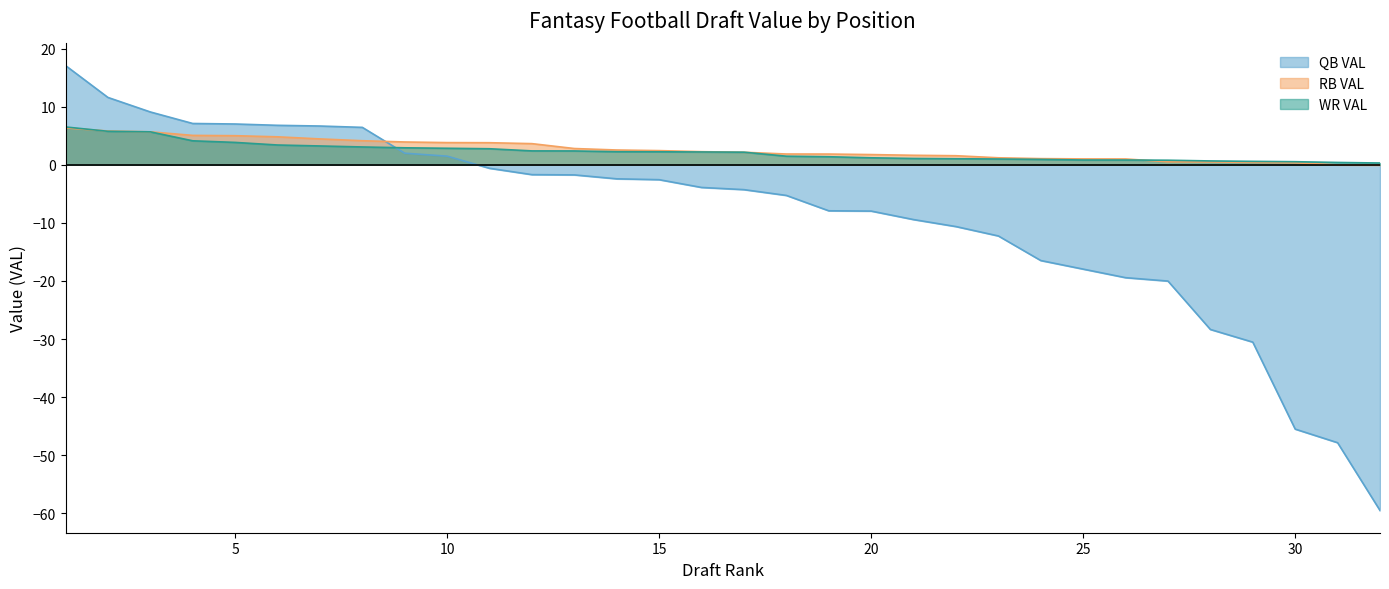

The QB VAL series shows 1.1 at 9. True or false?

False